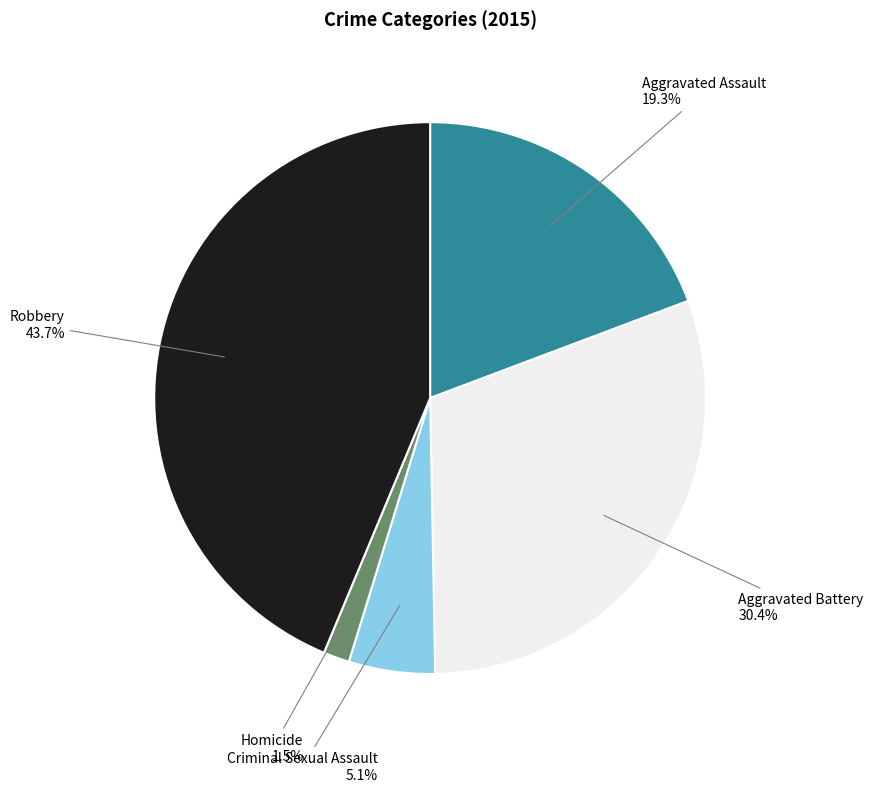

Is Criminal Sexual Assault the majority of the pie?

No